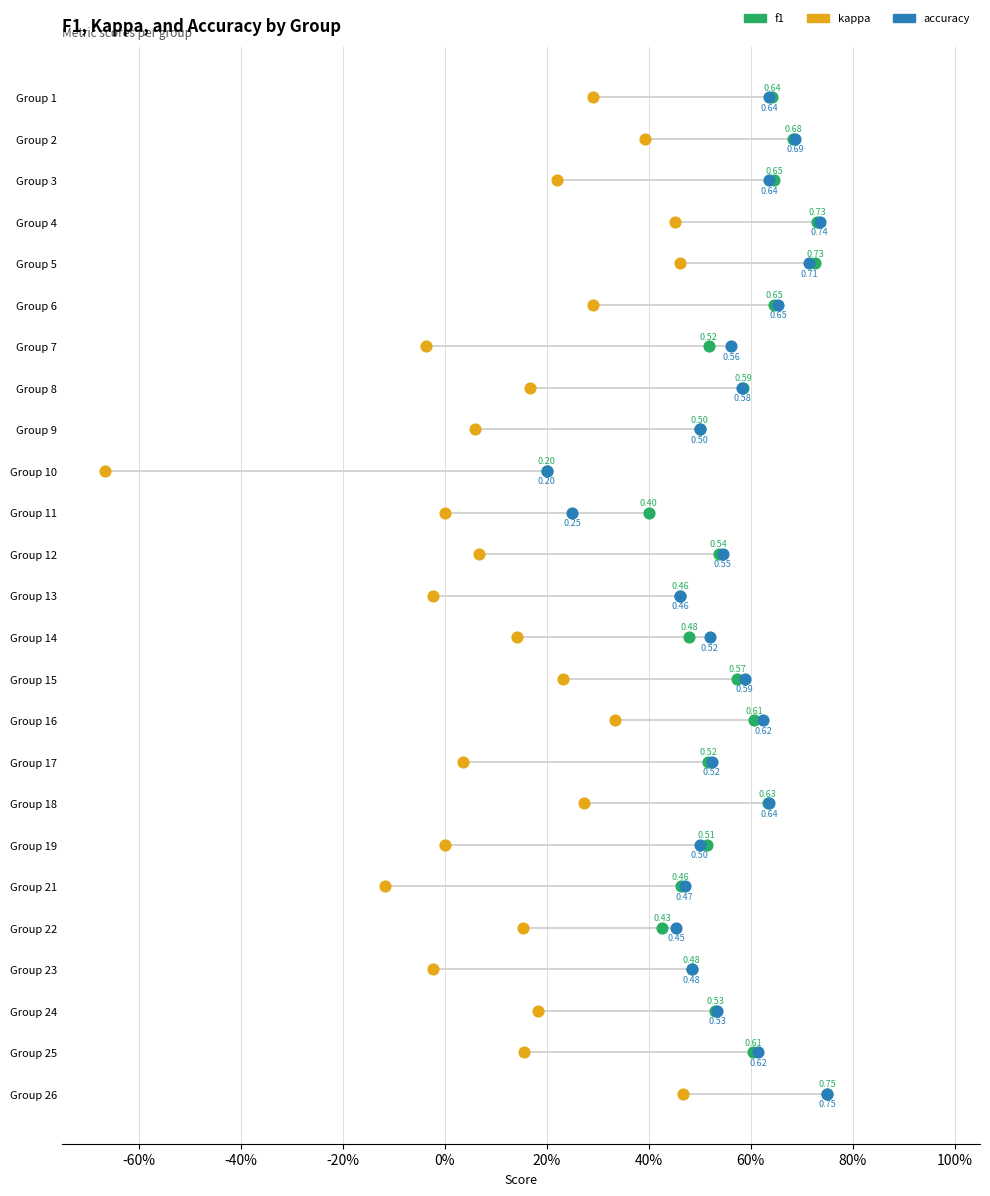

What are all the series names shown in the legend?

f1, kappa, accuracy